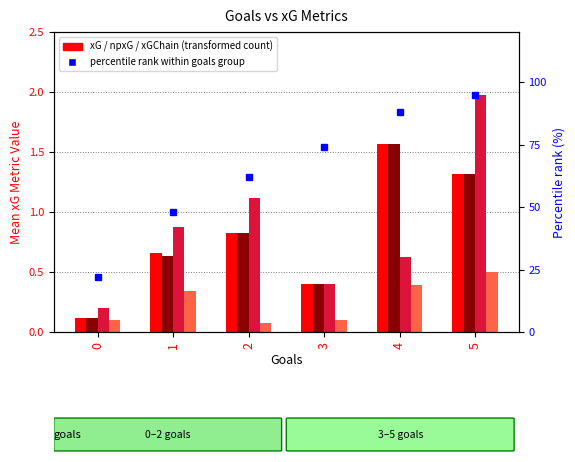

List the labels in order of npxG value, smallest first.

0, 3, 1, 2, 5, 4